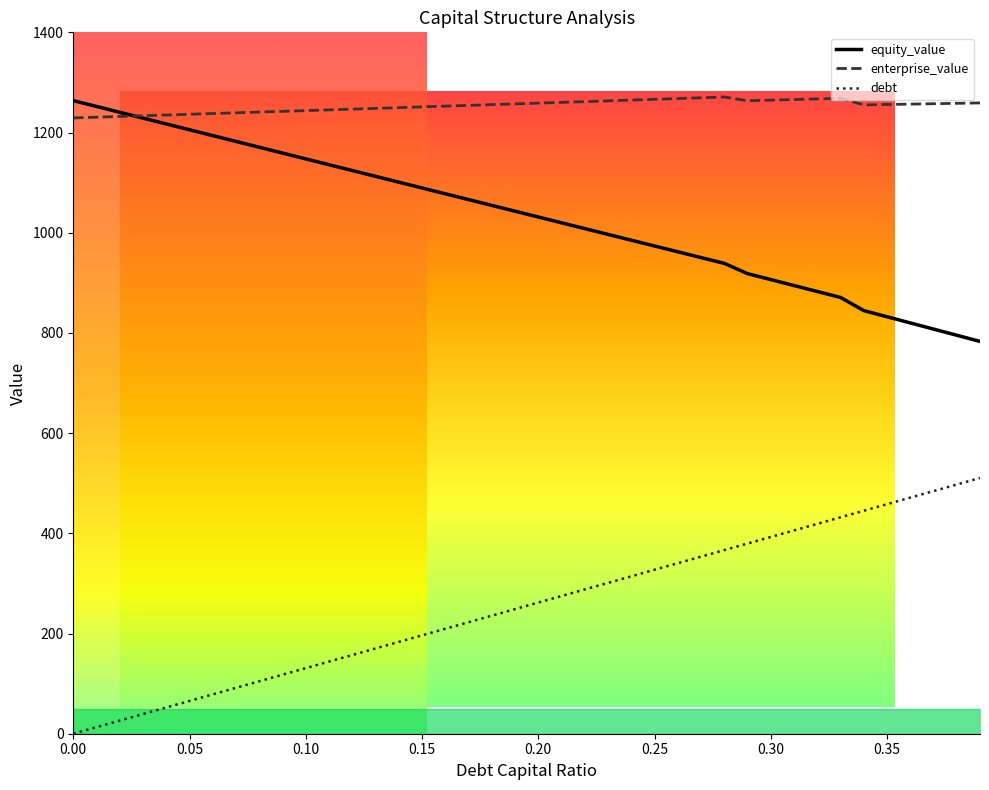

What are all the series names shown in the legend?

equity_value, enterprise_value, debt